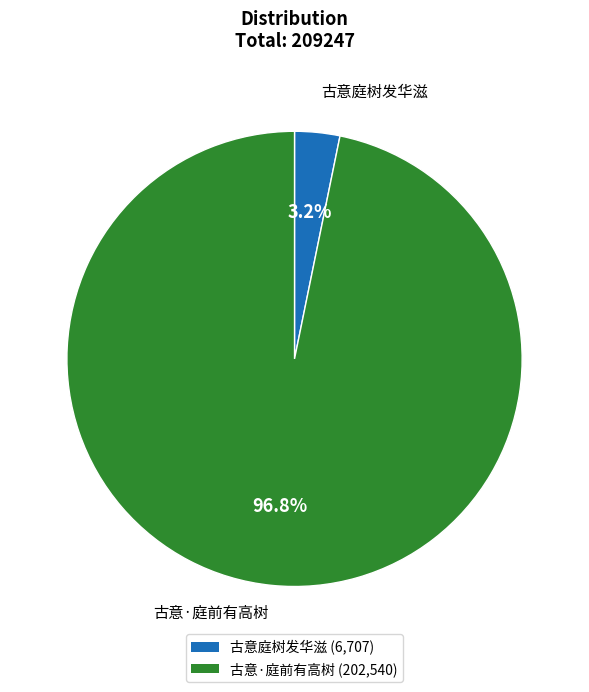

To the nearest percent, what is the average slice percentage?

50%